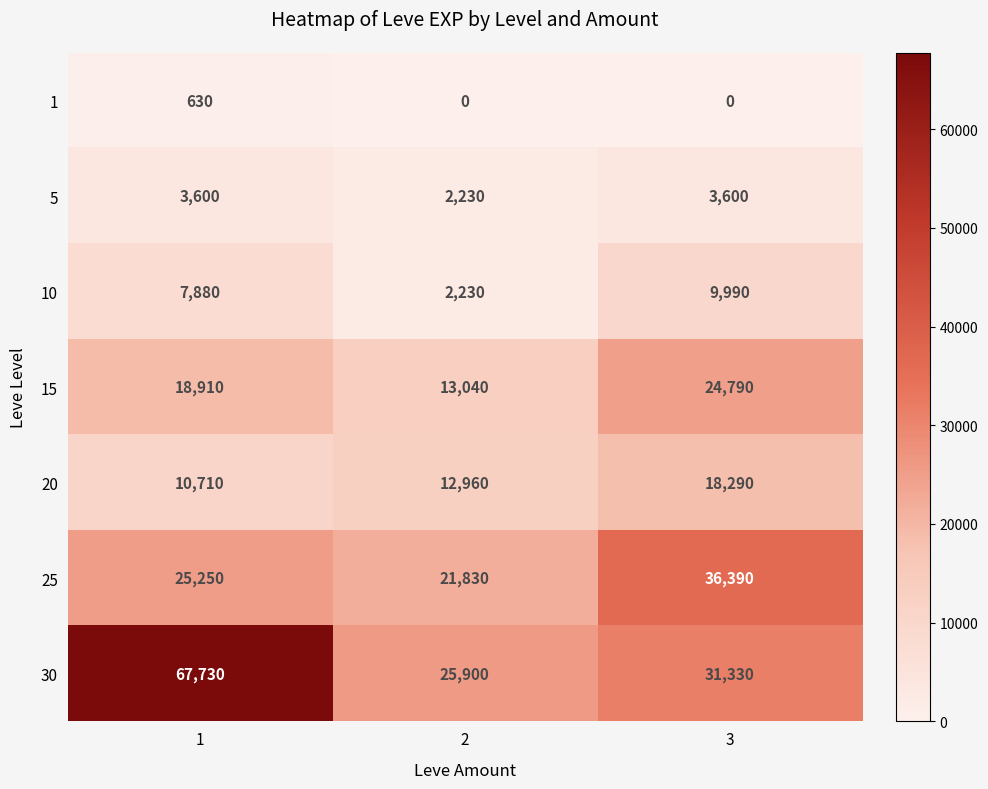

Count the 30 values in the range 25900 to 67730.

3